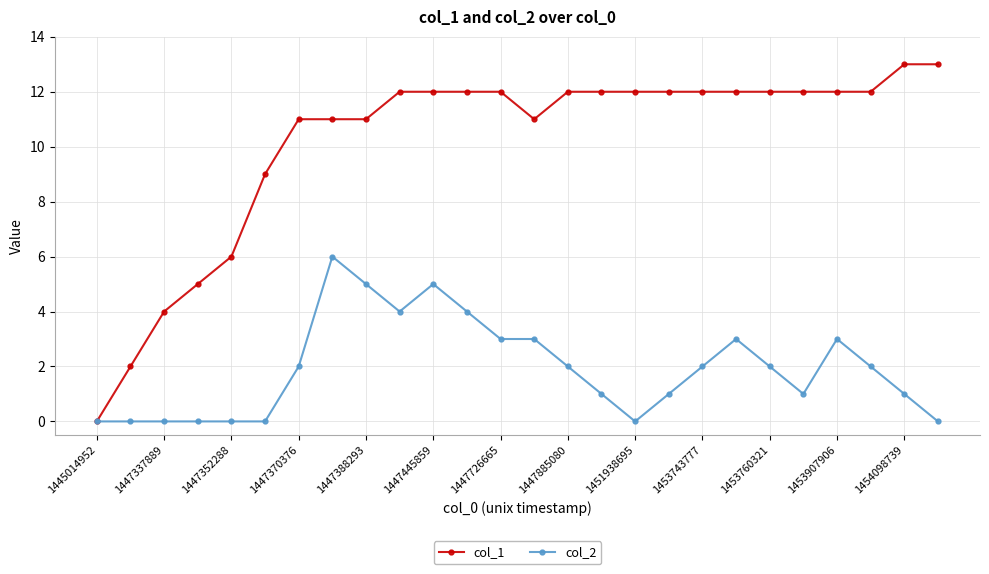

Which series has the largest total across all categories?

col_1